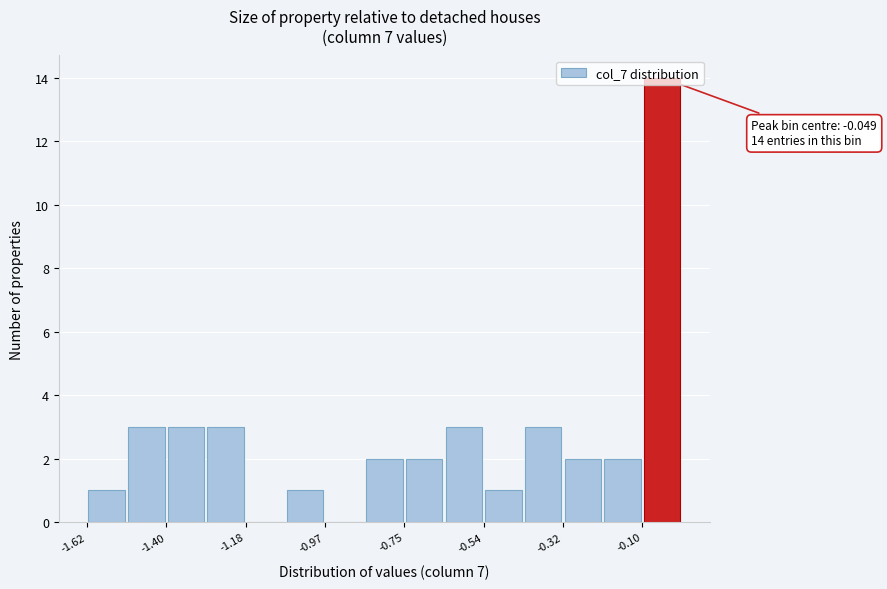

Around what value on the x-axis is the tallest bar? Give the approximate position of its centre, as read against the axis.

-0.05